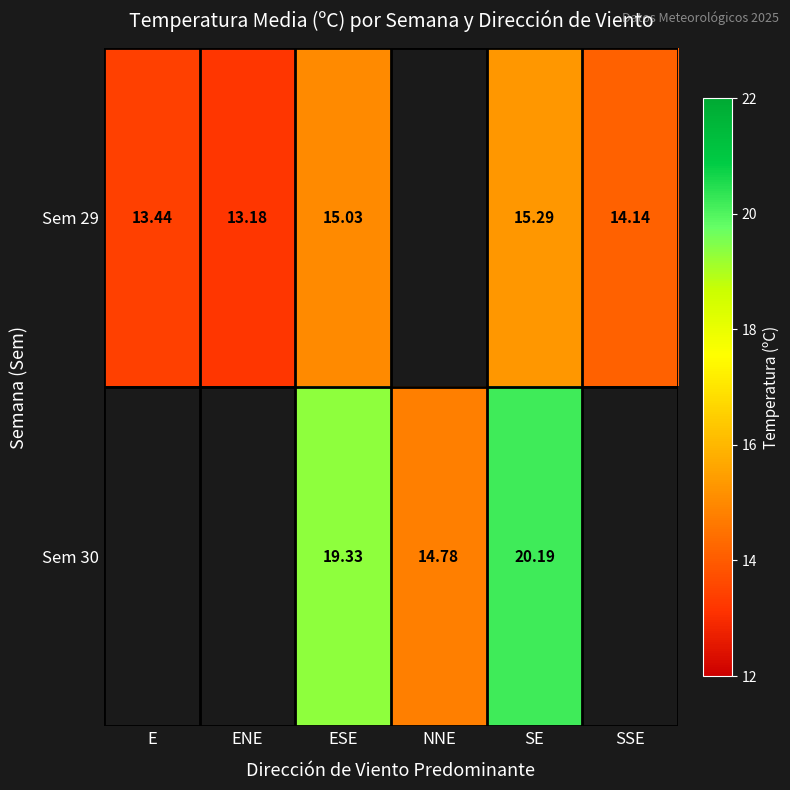

Is it true that Sem 30 equals 24.3 at NNE?

False